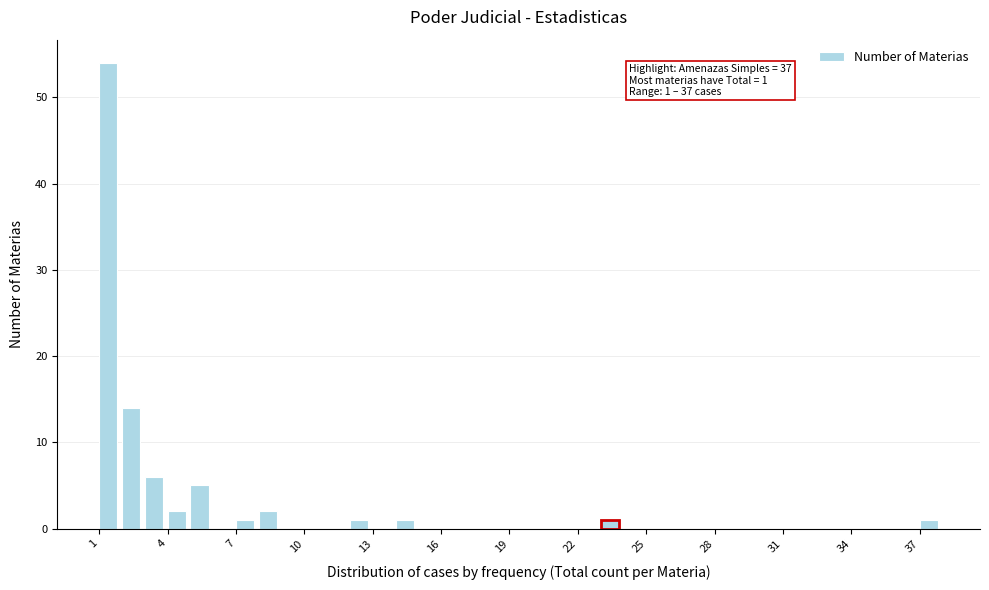

Read against the x-axis, roughly where is the centre of the tallest bar?

1.5